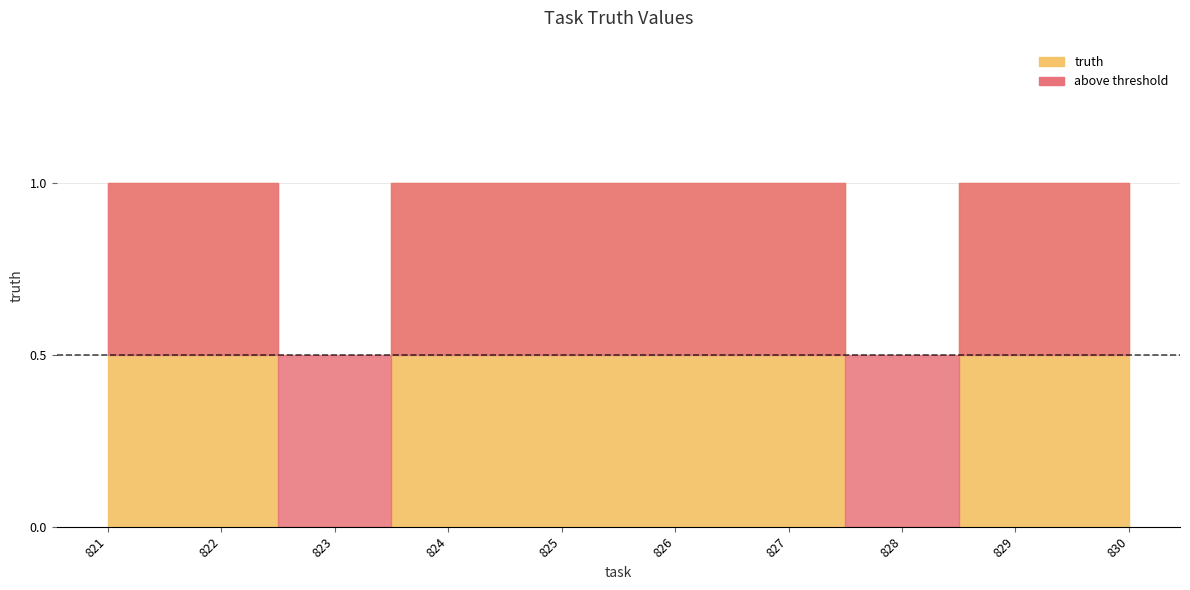

The chart shows a value of 0 at 828. True or false?

False